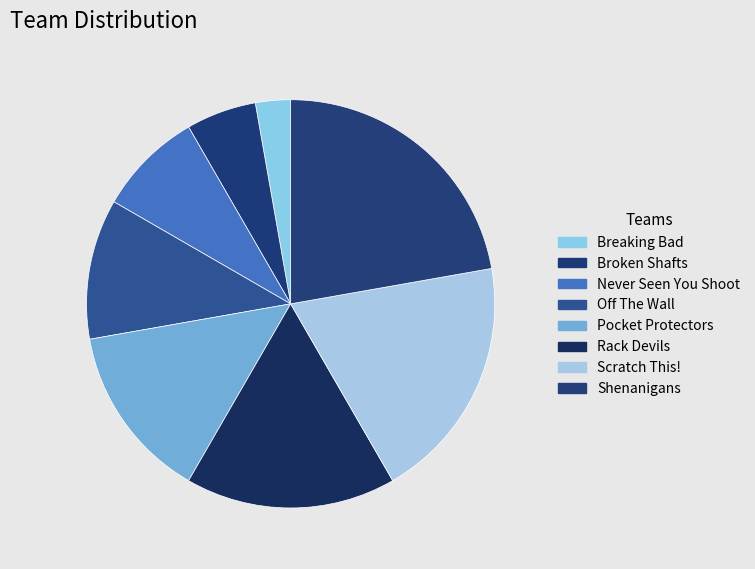

Does Shenanigans account for over 50% of the chart?

No